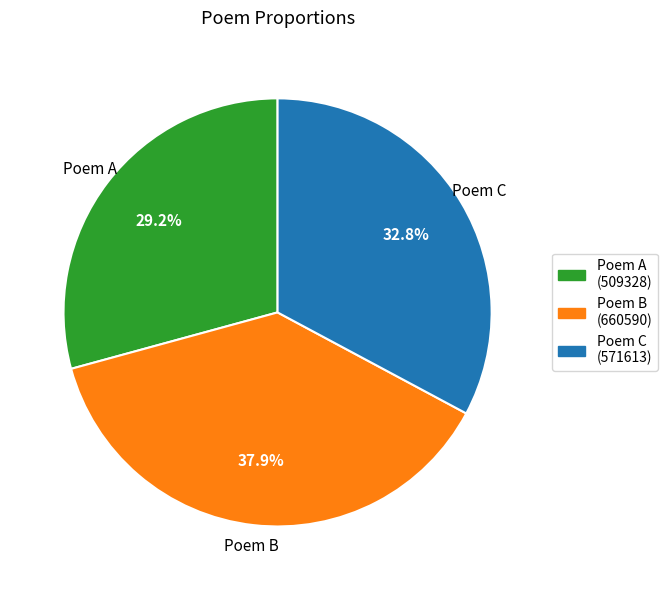

Is there any slice that represents more than half of the pie?

No